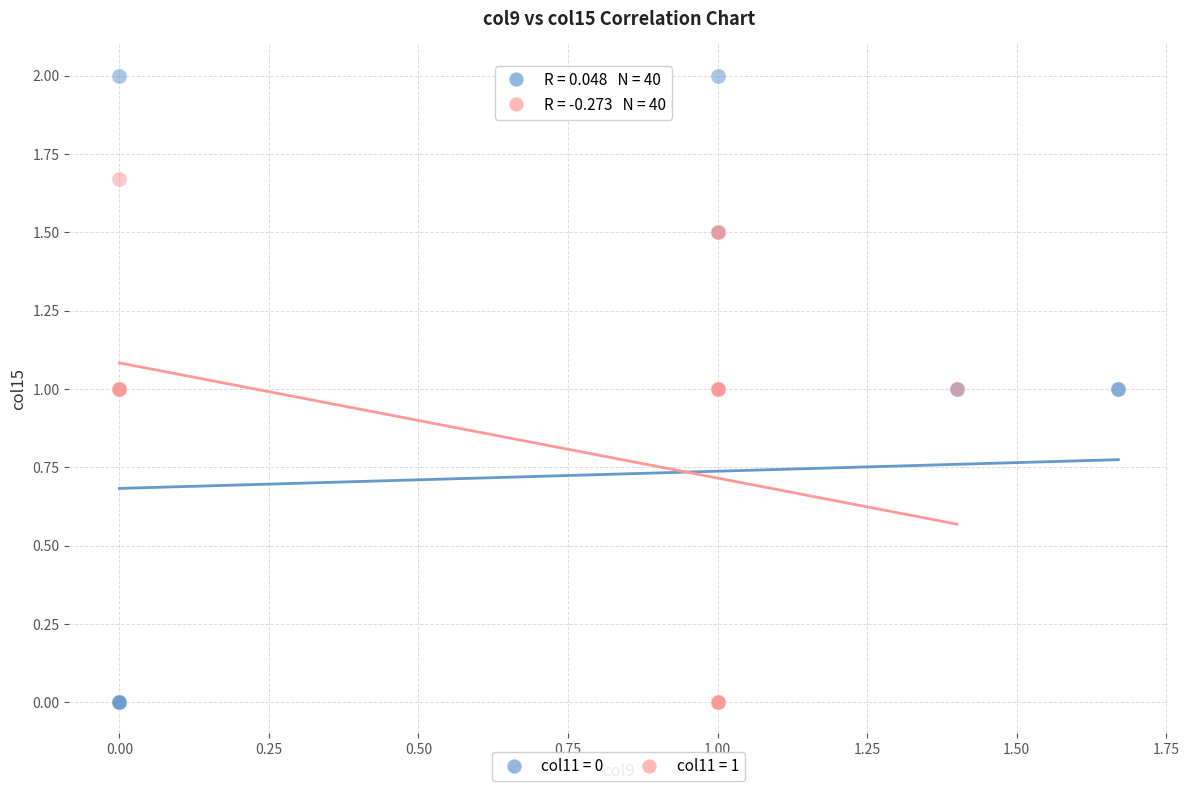

Which series reaches the maximum Y coordinate?

col11 = 0